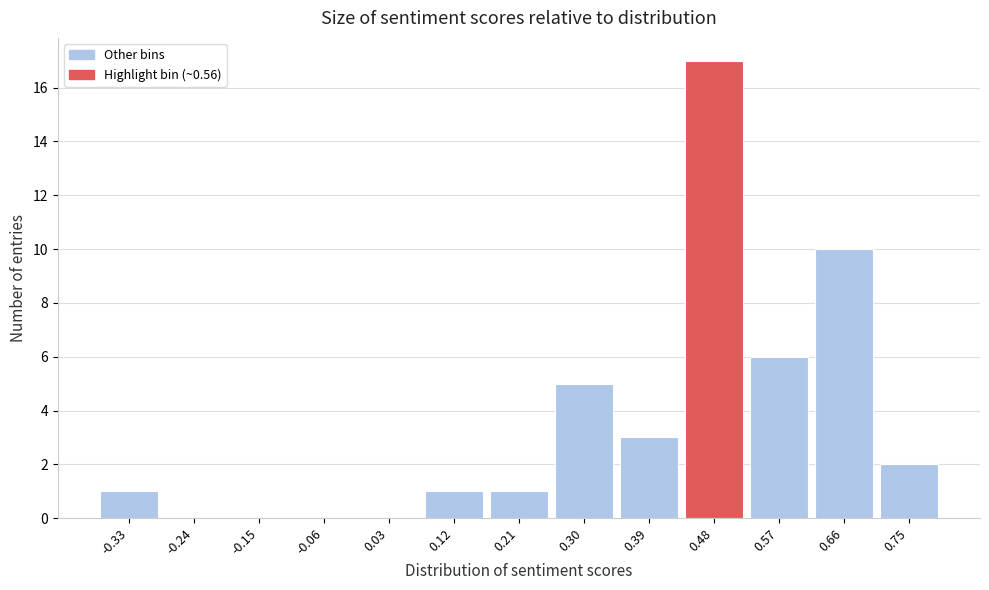

Reading right to left, what are all the values shown in this chart?

0.75=2	0.66=10	0.57=6	0.48=17	0.39=3	0.30=5	0.21=1	0.12=1	0.03=0	-0.06=0	-0.15=0	-0.24=0	-0.33=1